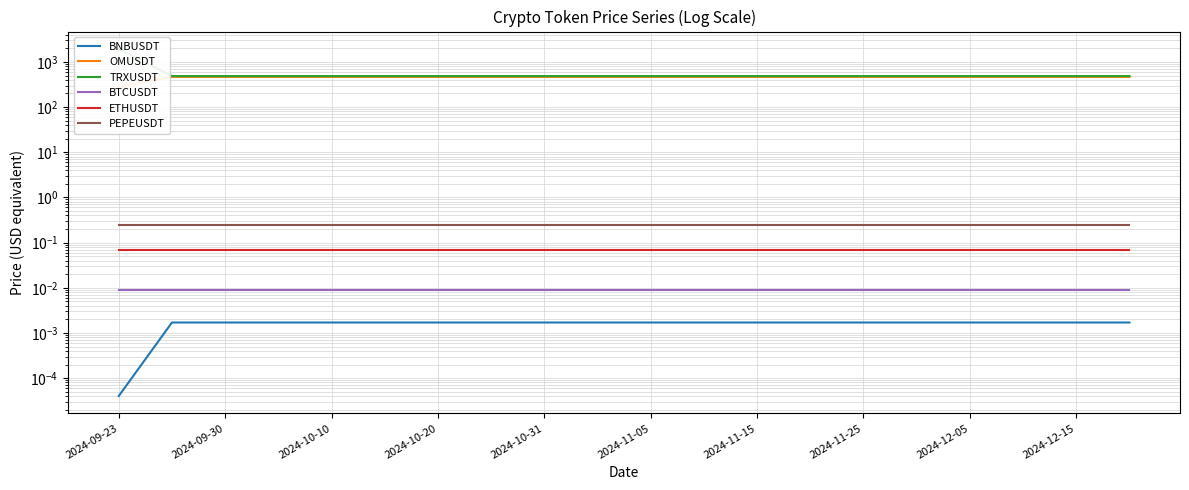

What is the value of the TRXUSDT point at the 7th from the left?

485.4